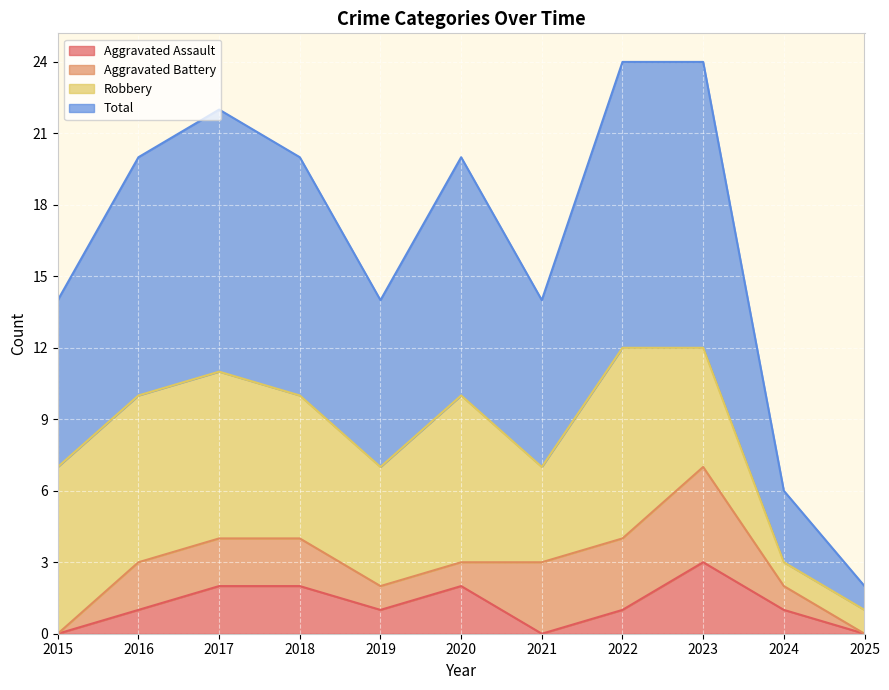

True or false: Total and Aggravated Assault intersect in this chart.

False